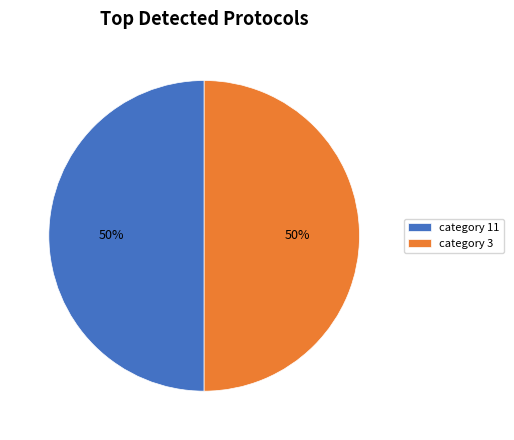

Do category 11 and category 3 together represent more than half of the pie?

Yes